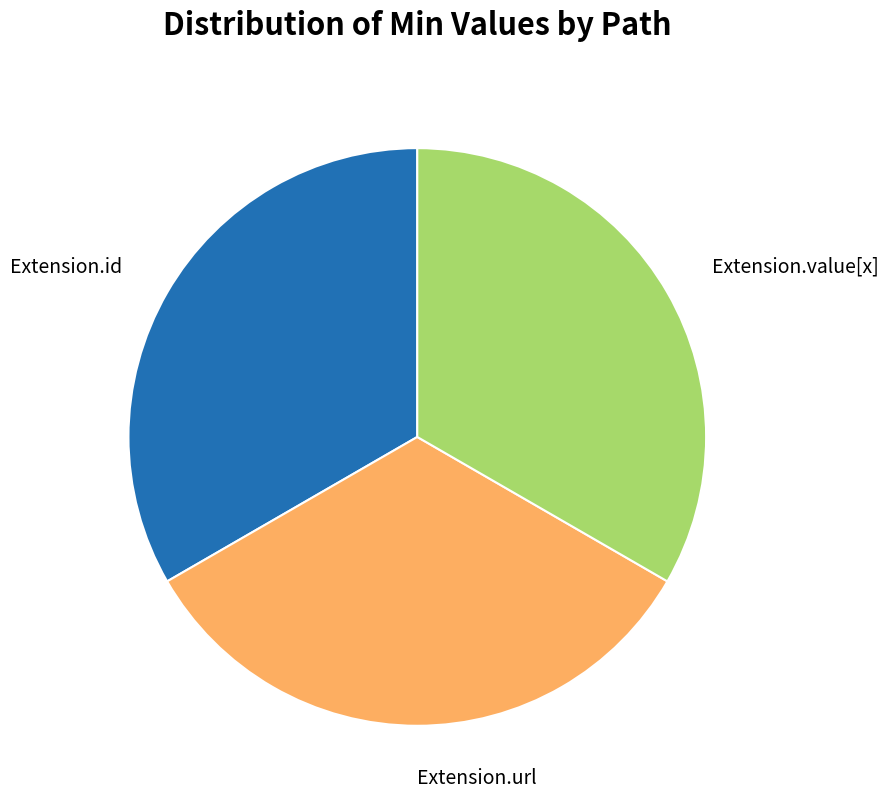

Combined, do Extension.url and Extension.value[x] account for over 50%?

Yes